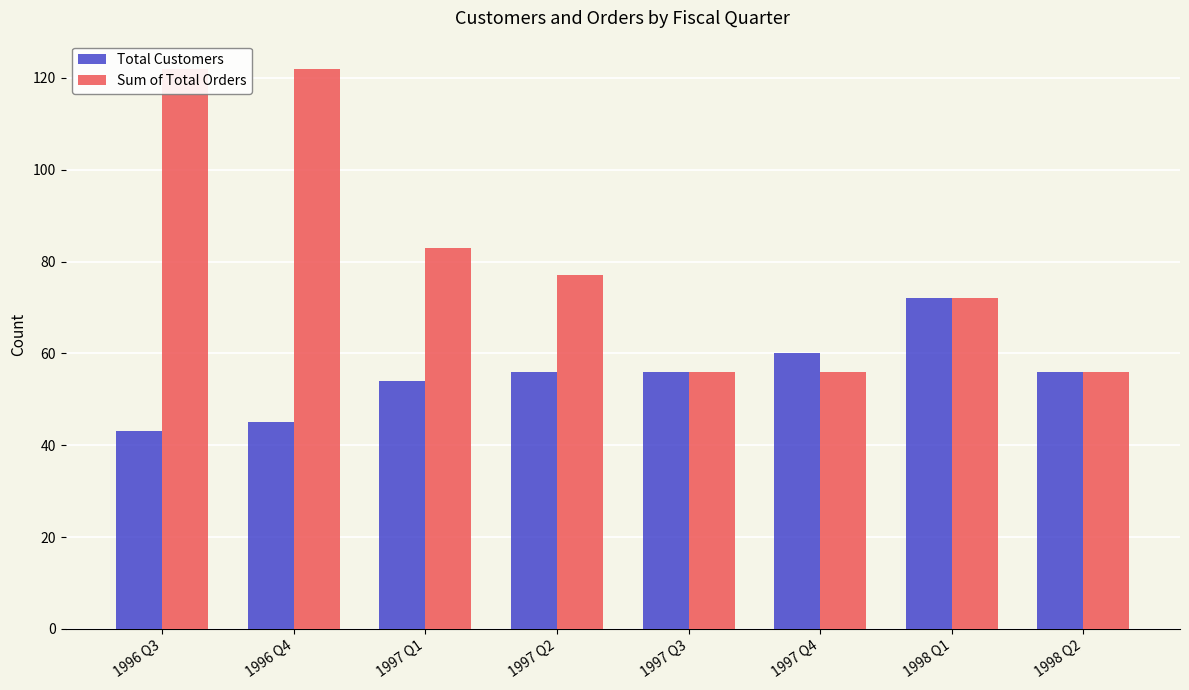

True or false: Total Customers has a value of 80 at 1996 Q4.

False